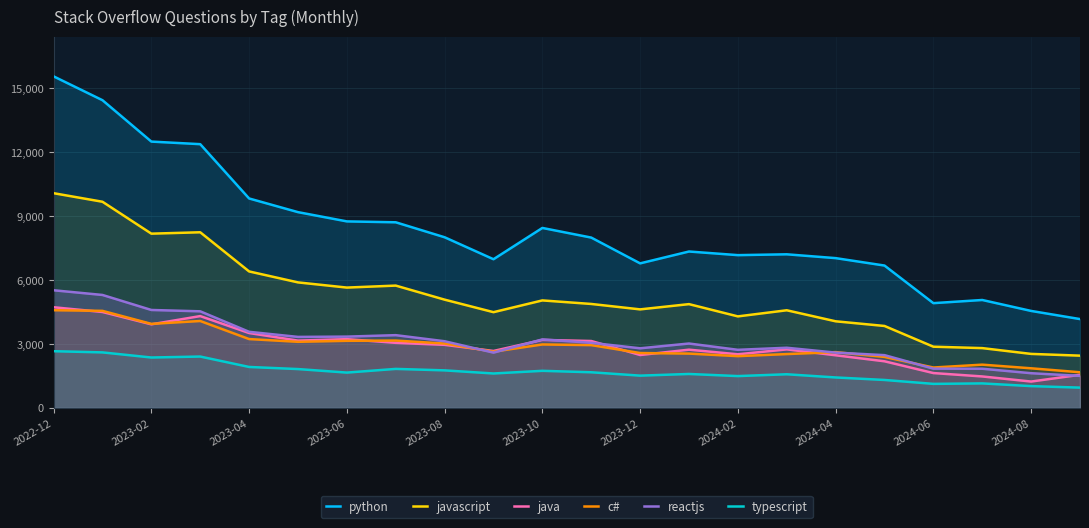

Which series has the widest spread of values?

python